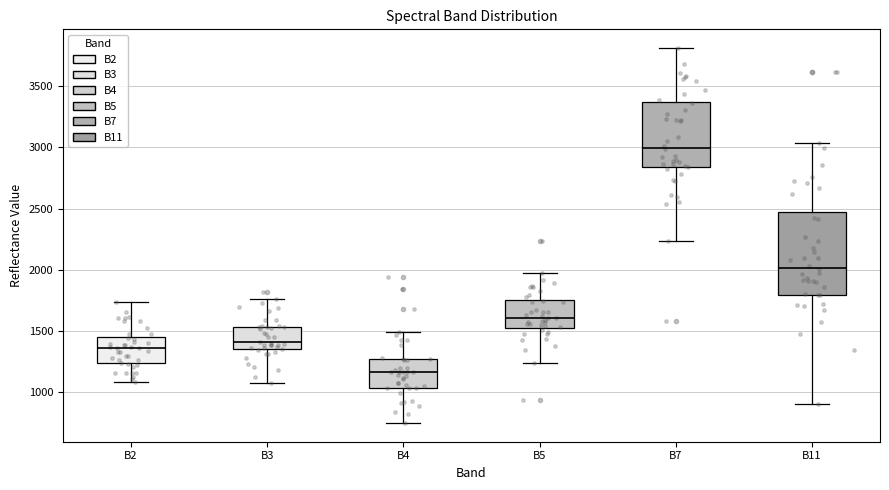

Reading left to right, transcribe this box plot: for each box, give where its median line is, the range the box spans, and where its two whiskers end, as read against the y-axis. The values are not printed on the chart, so give them approximately, as read against the axis.

B2: median 1350, box 1250 to 1450, whiskers 1100 to 1750
B3: median 1400, box 1350 to 1550, whiskers 1050 to 1750
B4: median 1150, box 1050 to 1250, whiskers 750 to 1500
B5: median 1600, box 1550 to 1750, whiskers 1250 to 2000
B7: median 3000, box 2850 to 3350, whiskers 2250 to 3800
B11: median 2000, box 1800 to 2450, whiskers 900 to 3050